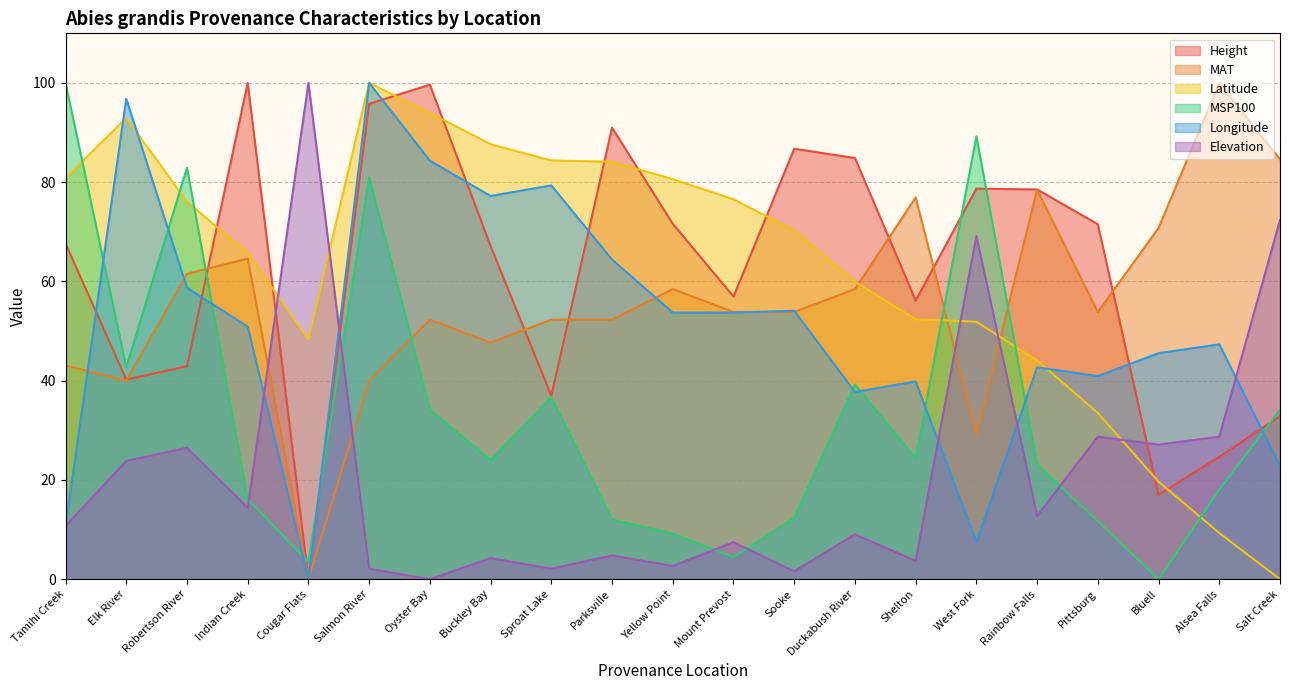

Which series has the largest total across all categories?

Latitude